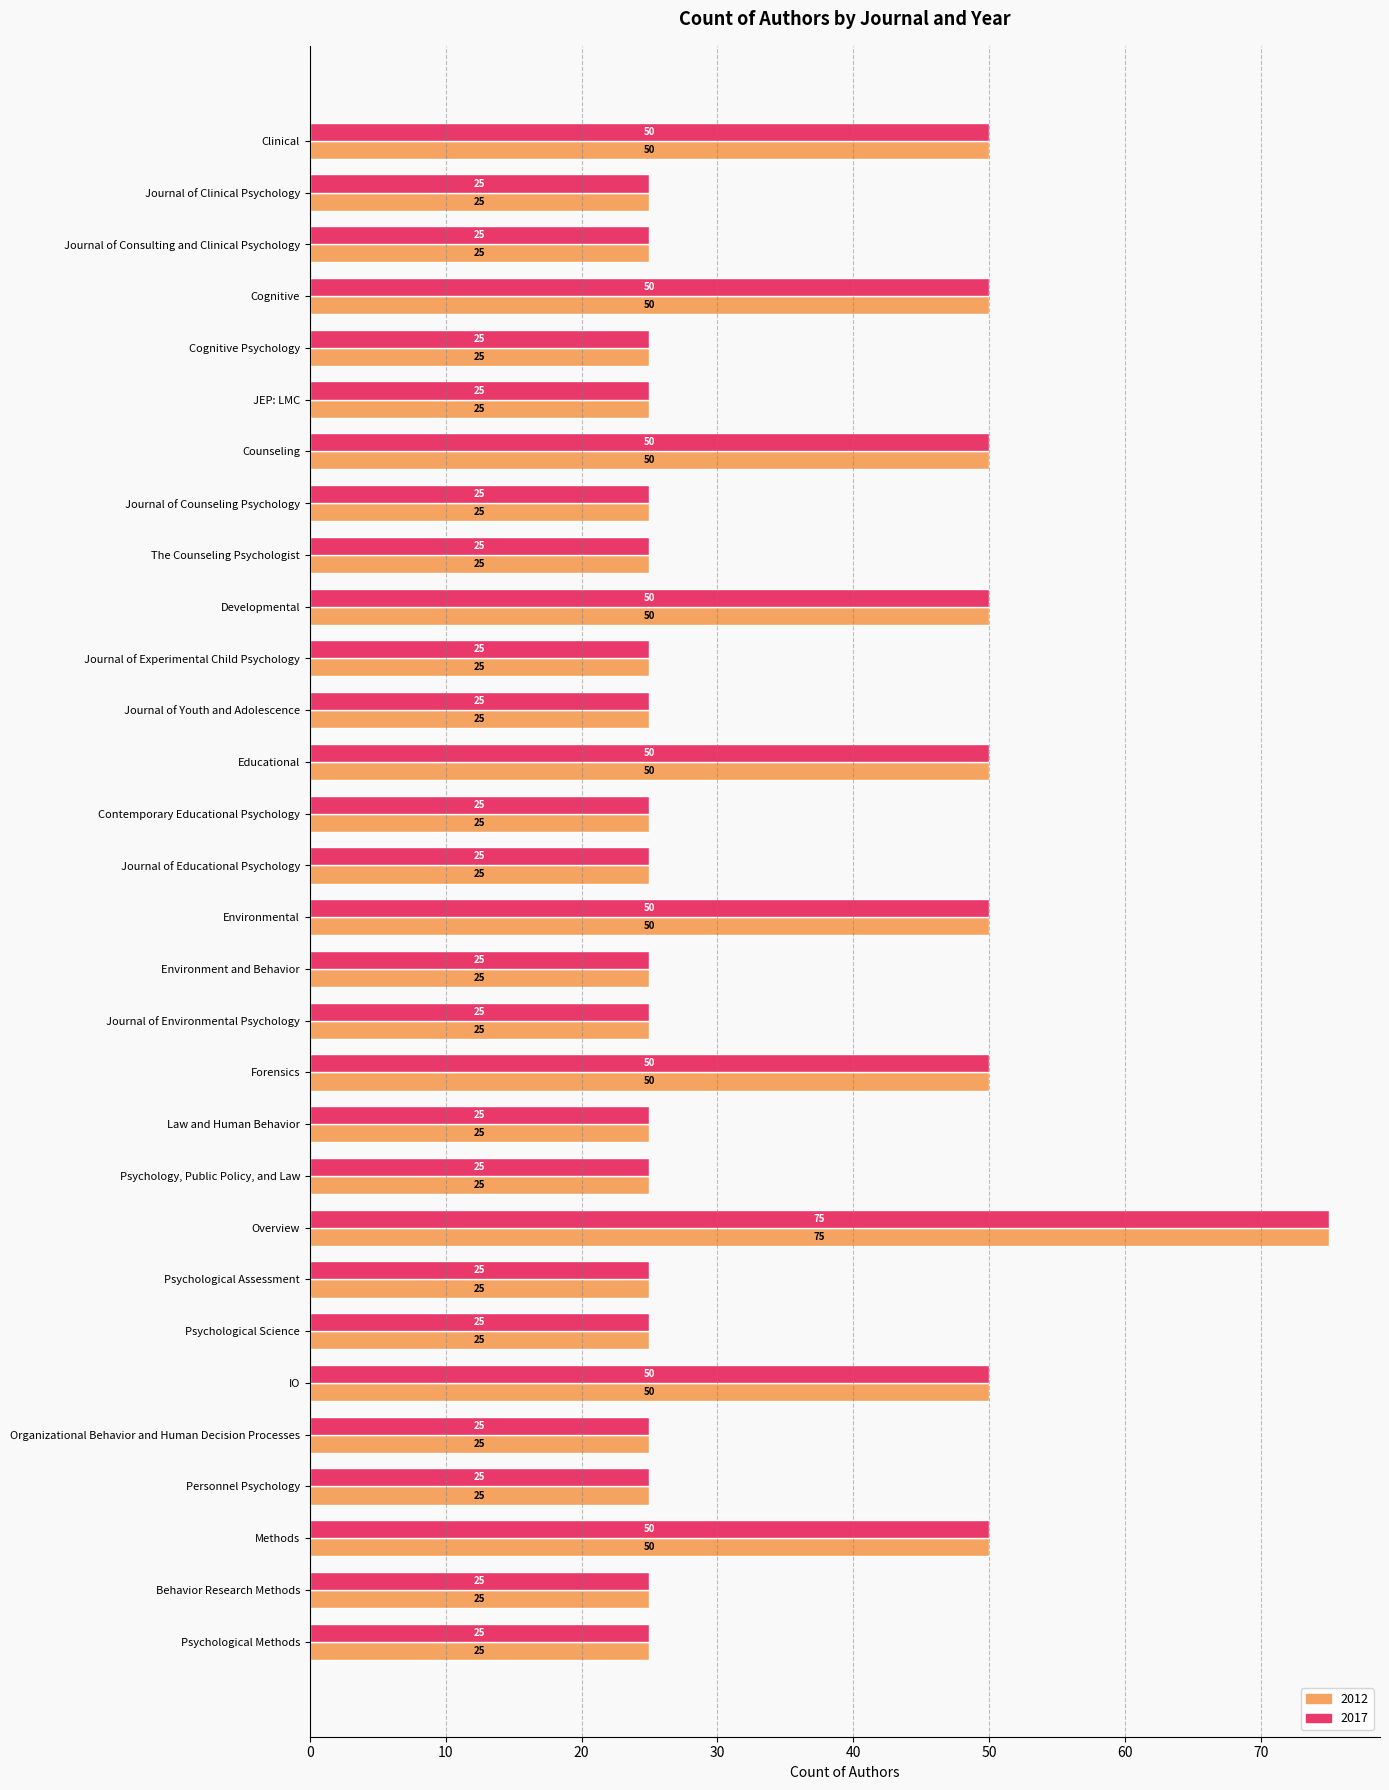

What is the difference between the second highest and minimum values in the 2017 series?

25